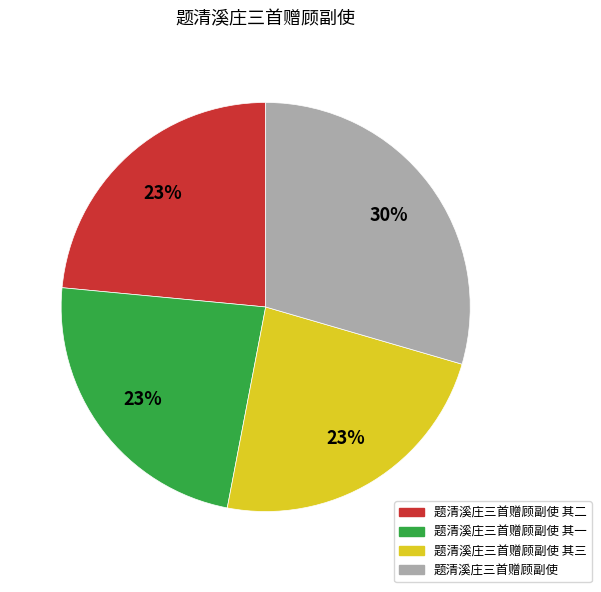

Is there any slice that represents more than half of the pie?

No